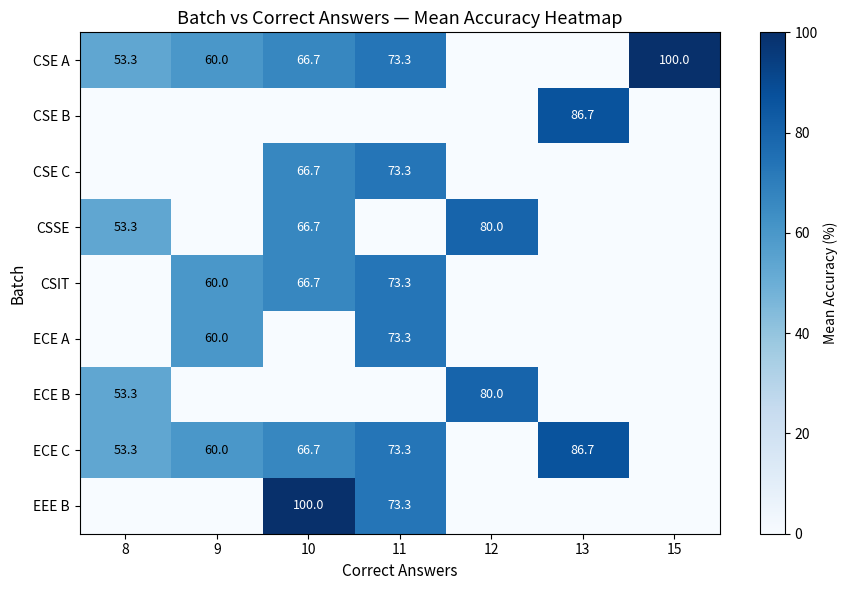

True or false: CSSE has a value of 15.3 at 10.

False